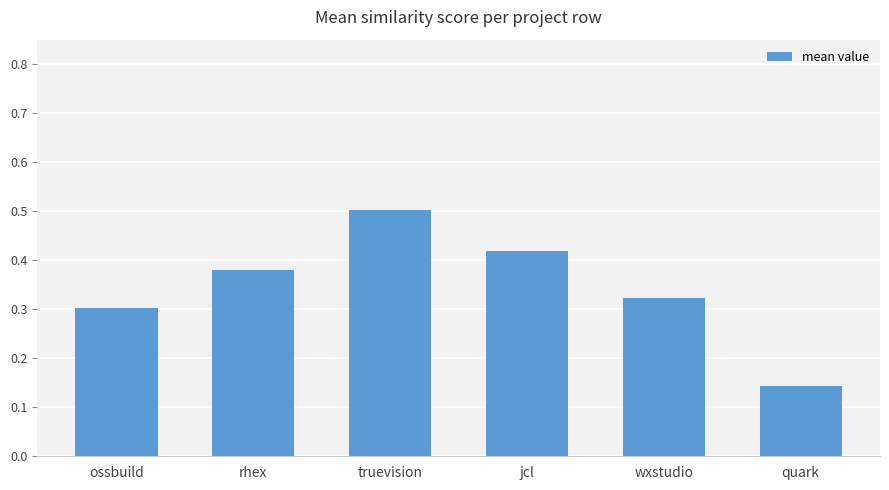

The chart shows a value of 0.5 at truevision. True or false?

True